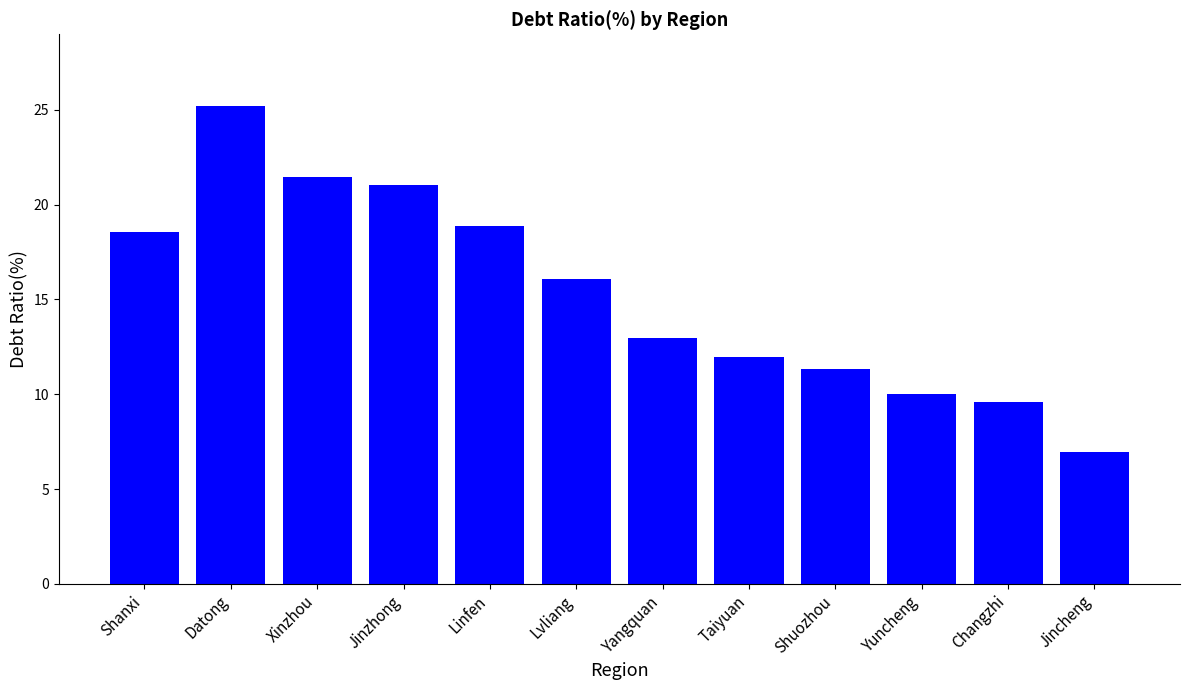

Count the number of values greater than 16.

6